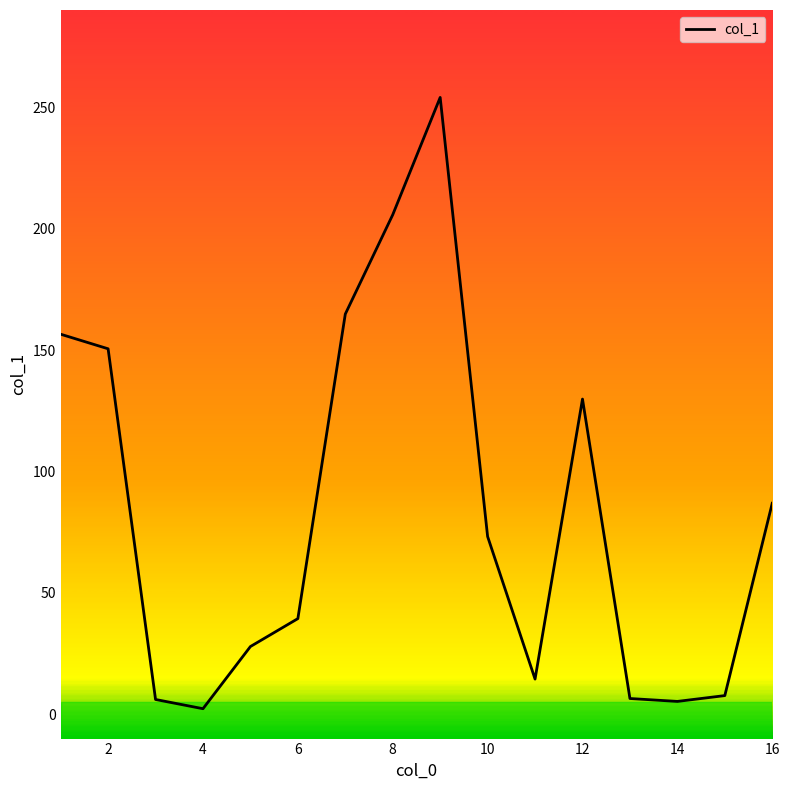

What is the maximum value shown in the chart?

254.0